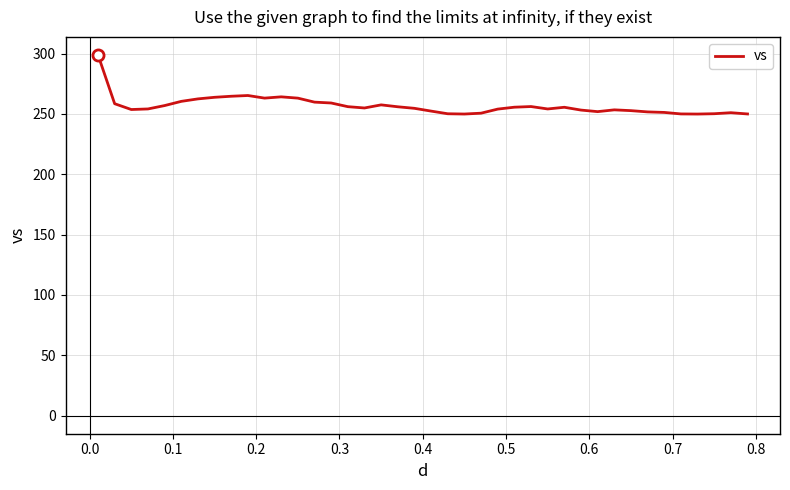

What is the difference between the maximum and minimum values?

49.0